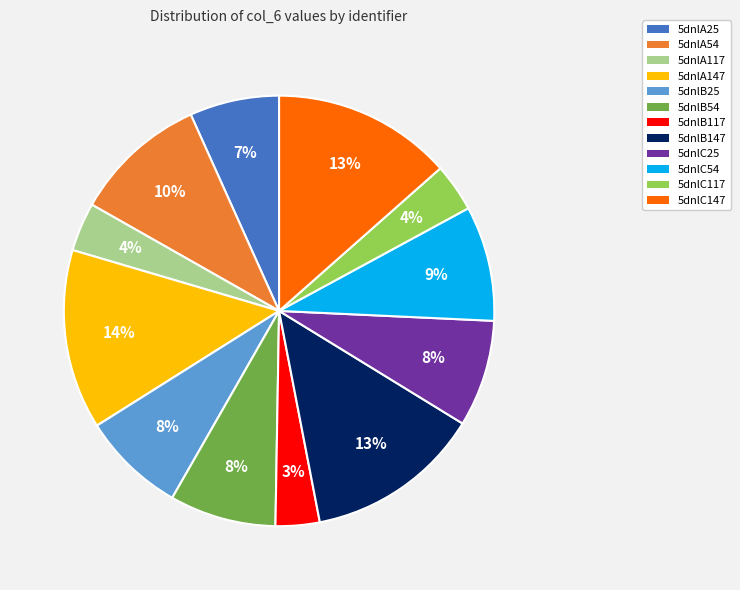

Do 5dnlB117 and 5dnlB54 together represent more than half of the pie?

No